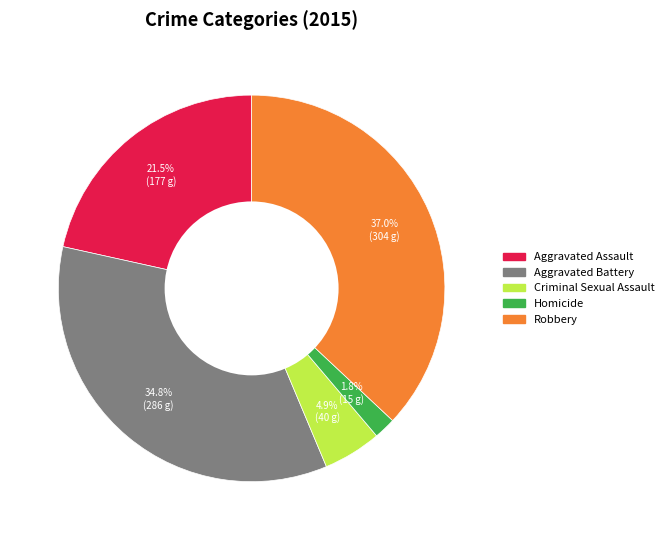

Which category has the biggest portion of the pie?

Robbery